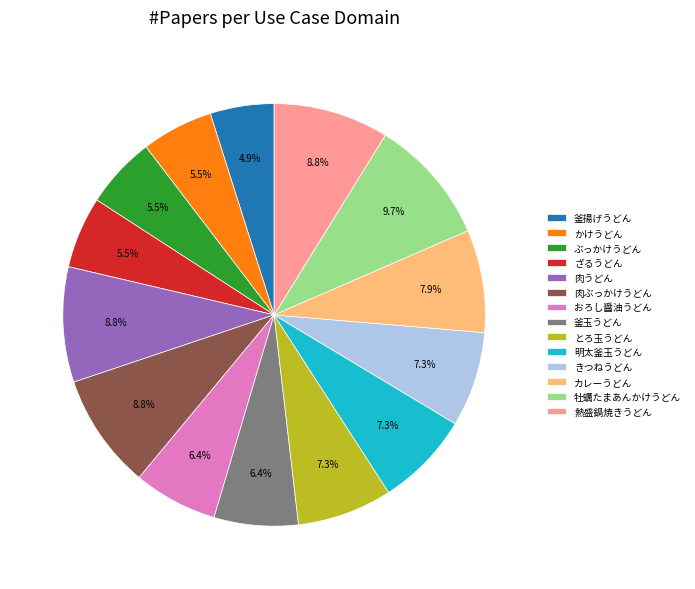

To the nearest percent, what is the average slice percentage?

7%